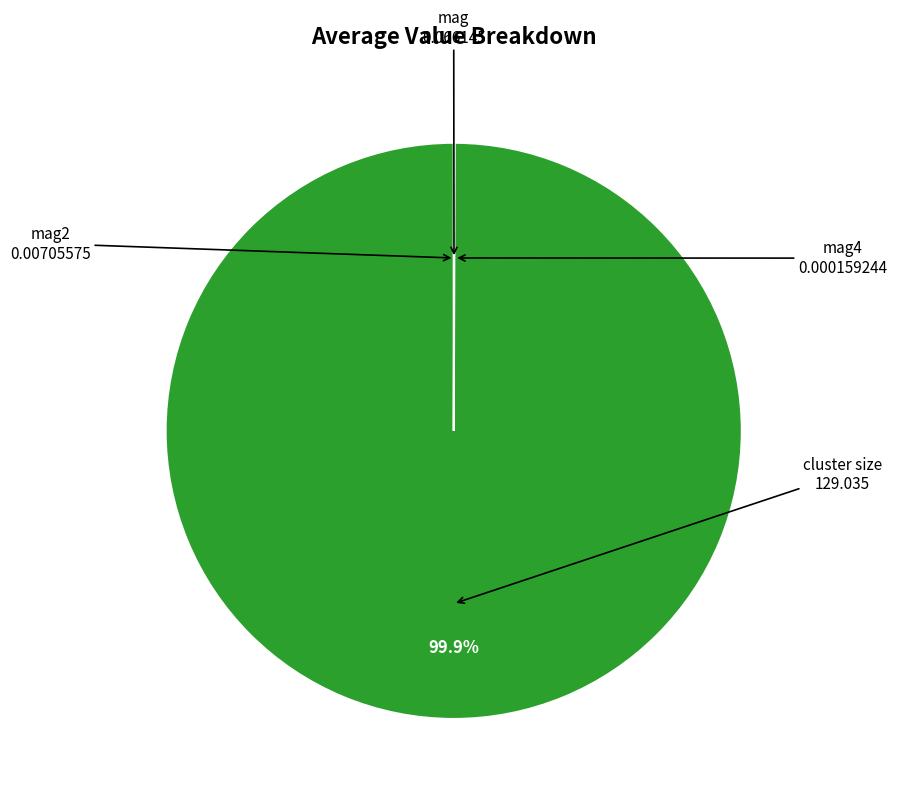

What is the largest slice in the pie chart?

cluster size